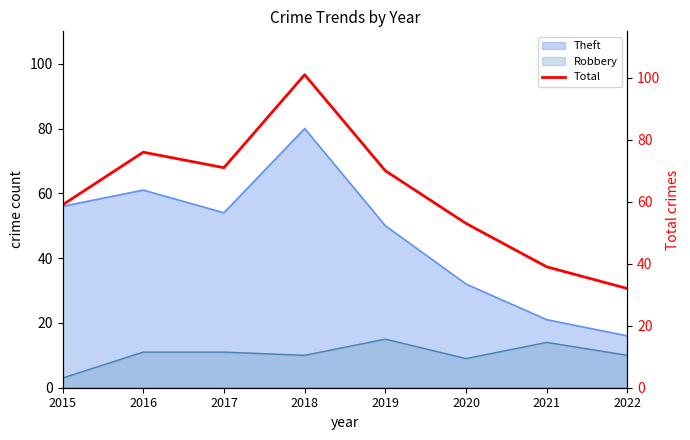

How many values exceed 70?

3